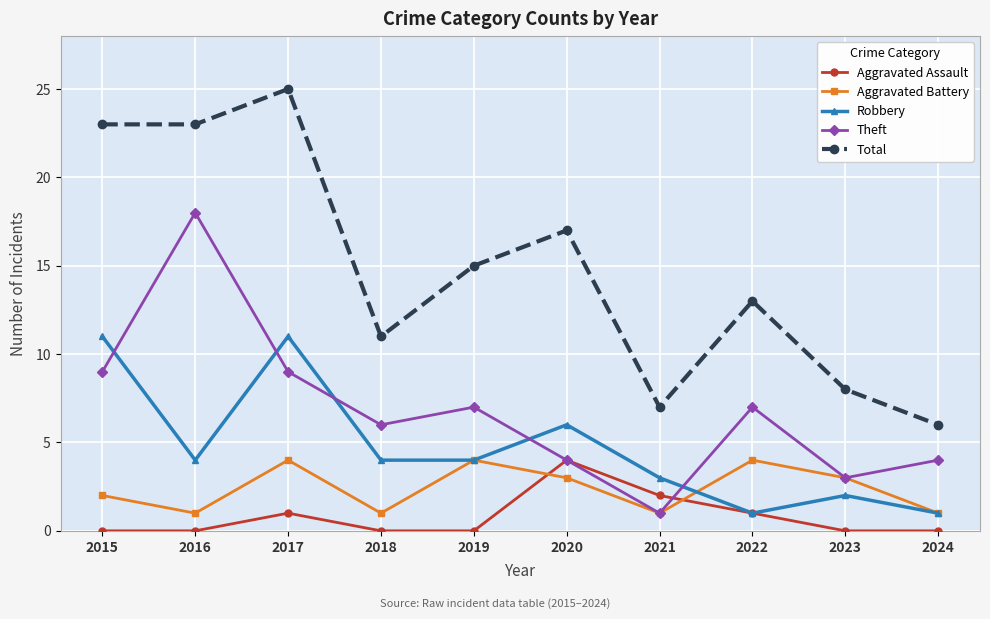

What are all the series names shown in the legend?

Aggravated Assault, Aggravated Battery, Robbery, Theft, Total